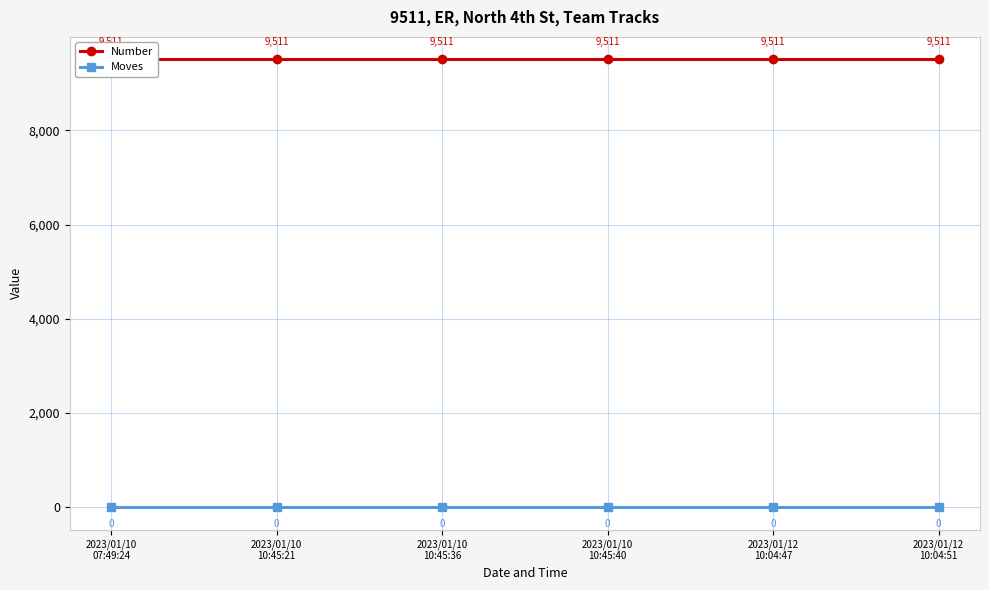

Count the number of data series in this chart.

2